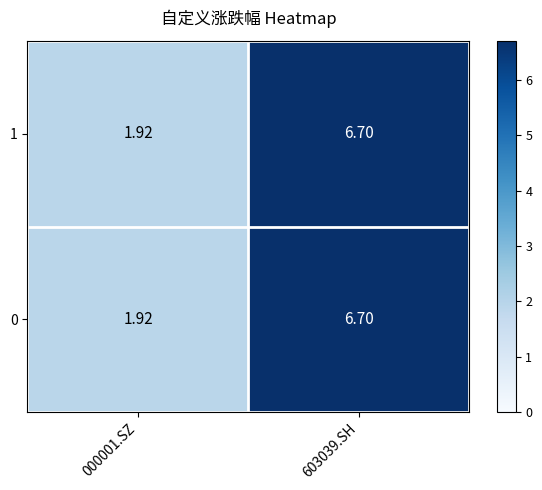

Count the number of data series in this chart.

2